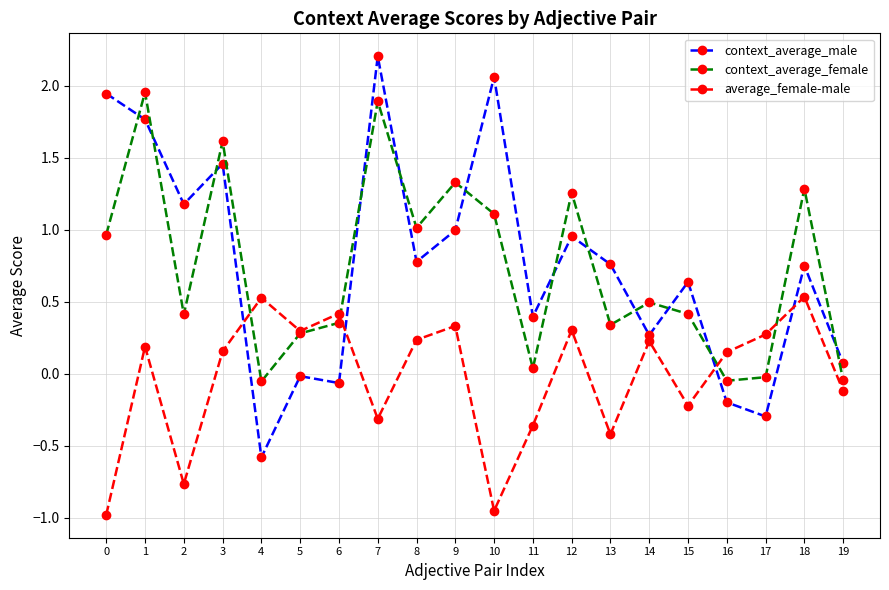

What is the highest value of the context_average_male series?

2.2